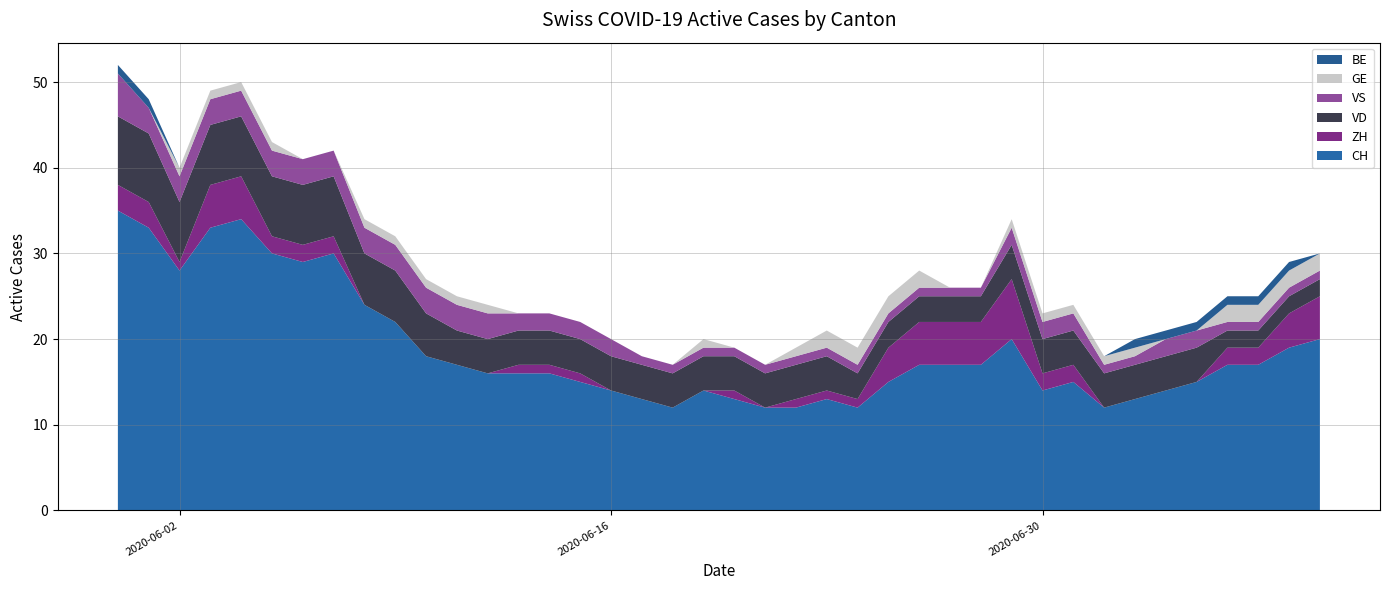

Reading left to right, what are all the values shown in this chart?

CH: 35	33	28	33	34	30	29	30	24	22	18	17	16	16	16	15	14	13	12	14	13	12	12	13	12	15	17	17	17	20	14	15	12	13	14	15	17	17	19	20
ZH: 3	3	1	5	5	2	2	2	0	0	0	0	0	1	1	1	0	0	0	0	1	0	1	1	1	4	5	5	5	7	2	2	0	0	0	0	2	2	4	5
VD: 8	8	7	7	7	7	7	7	6	6	5	4	4	4	4	4	4	4	4	4	4	4	4	4	3	3	3	3	3	4	4	4	4	4	4	4	2	2	2	2
VS: 5	3	3	3	3	3	3	3	3	3	3	3	3	2	2	2	2	1	1	1	1	1	1	1	1	1	1	1	1	2	2	2	1	1	2	2	1	1	1	1
GE: 0	0	1	1	1	1	0	0	1	1	1	1	1	0	0	0	0	0	0	1	0	0	1	2	2	2	2	0	0	1	1	1	1	1	0	0	2	2	2	2
BE: 1	1	0	0	0	0	0	0	0	0	0	0	0	0	0	0	0	0	0	0	0	0	0	0	0	0	0	0	0	0	0	0	0	1	1	1	1	1	1	0